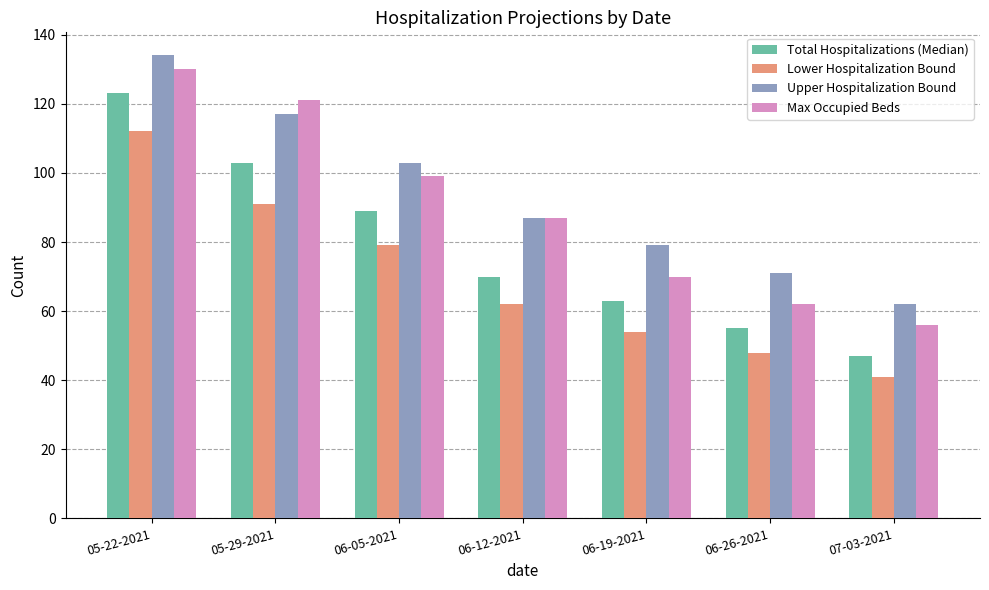

Rank the series by their maximum value, from highest to lowest.

Upper Hospitalization Bound, Max Occupied Beds, Total Hospitalizations (Median), Lower Hospitalization Bound